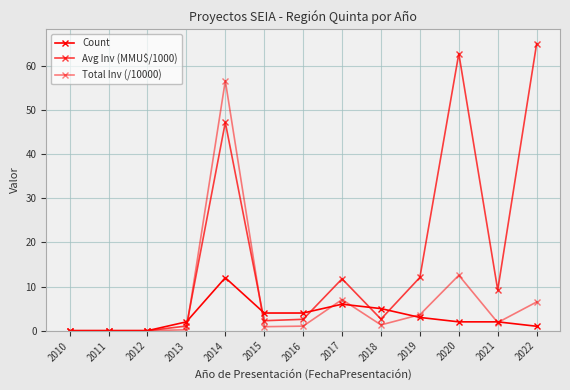

Is this an area chart (filled region under the line)?

No